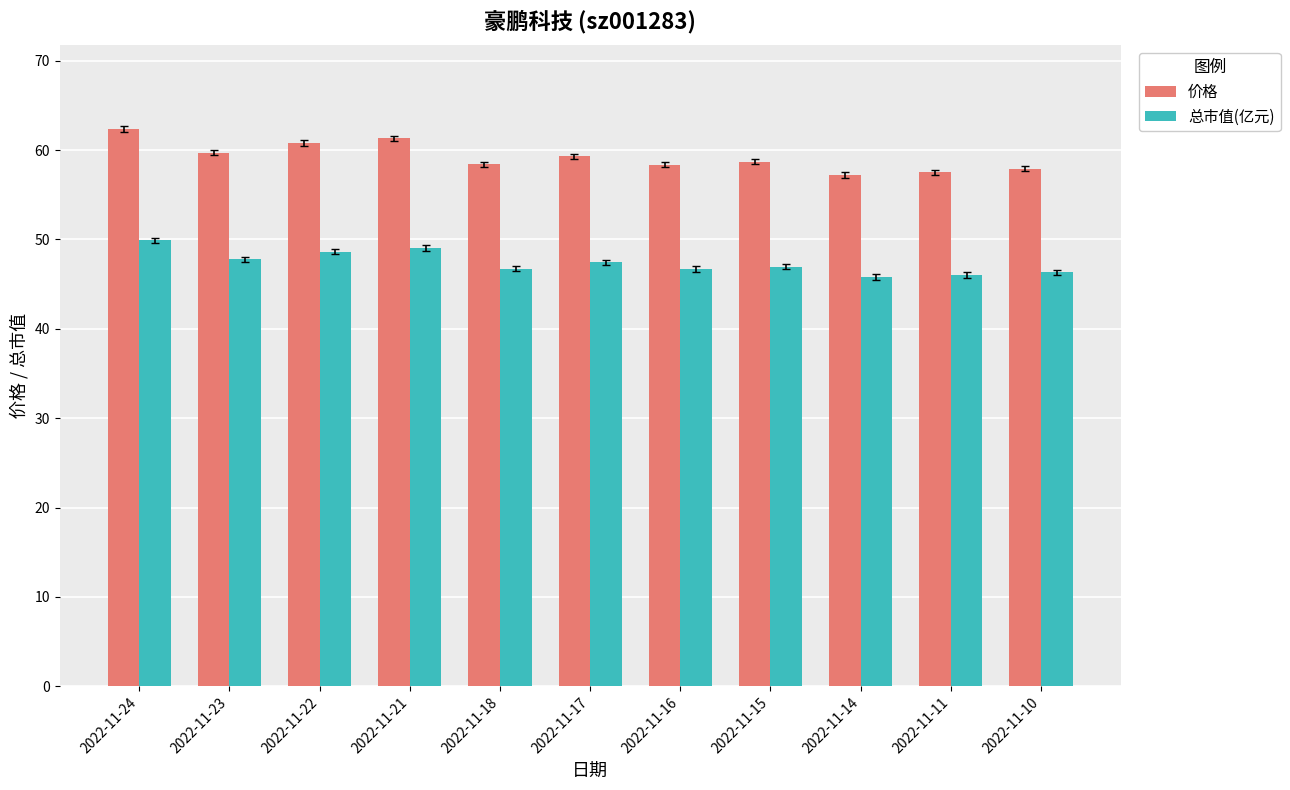

At which label does 价格 first exceed 58?

2022-11-24